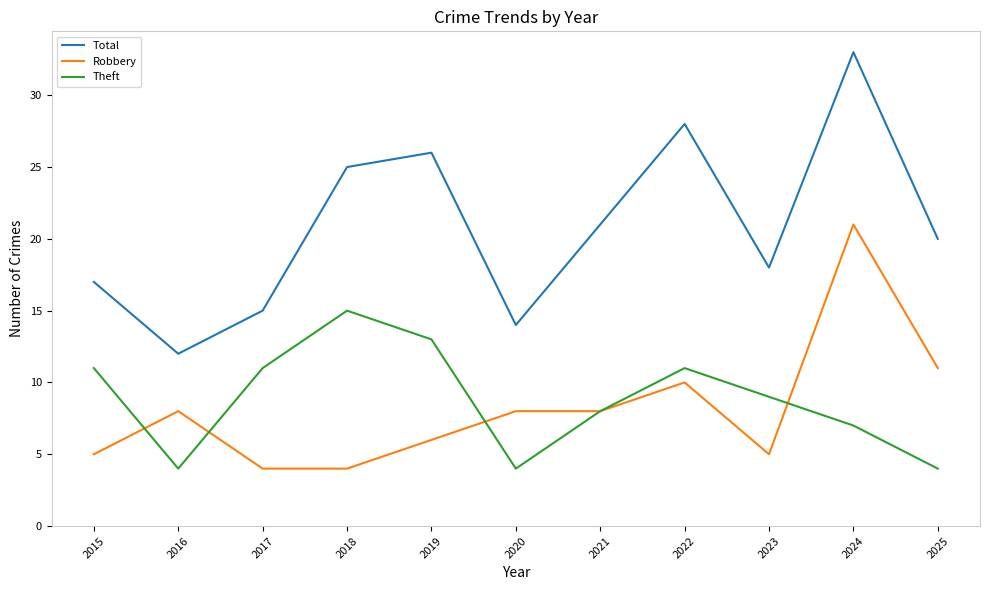

At how many categories does at least one series exceed 16?

8